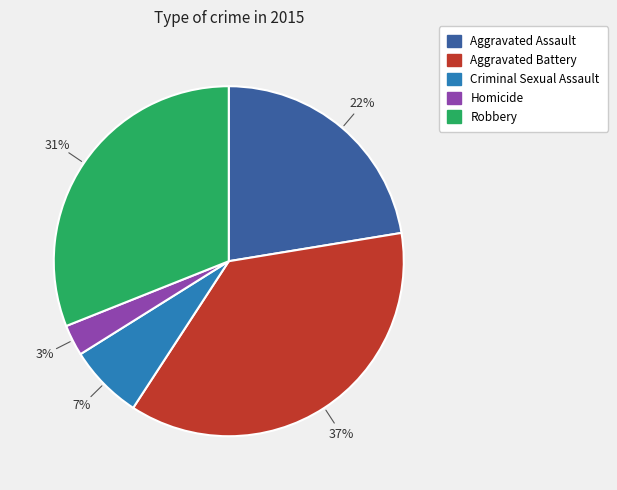

To the nearest percent, what is the average slice percentage?

20%